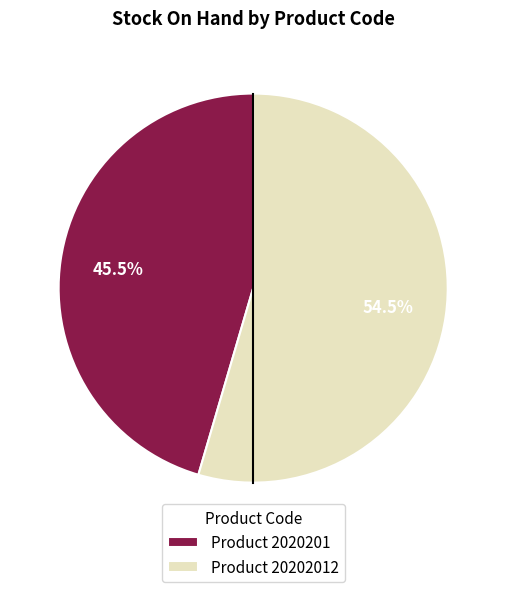

Which category has the biggest portion of the pie?

Product 20202012